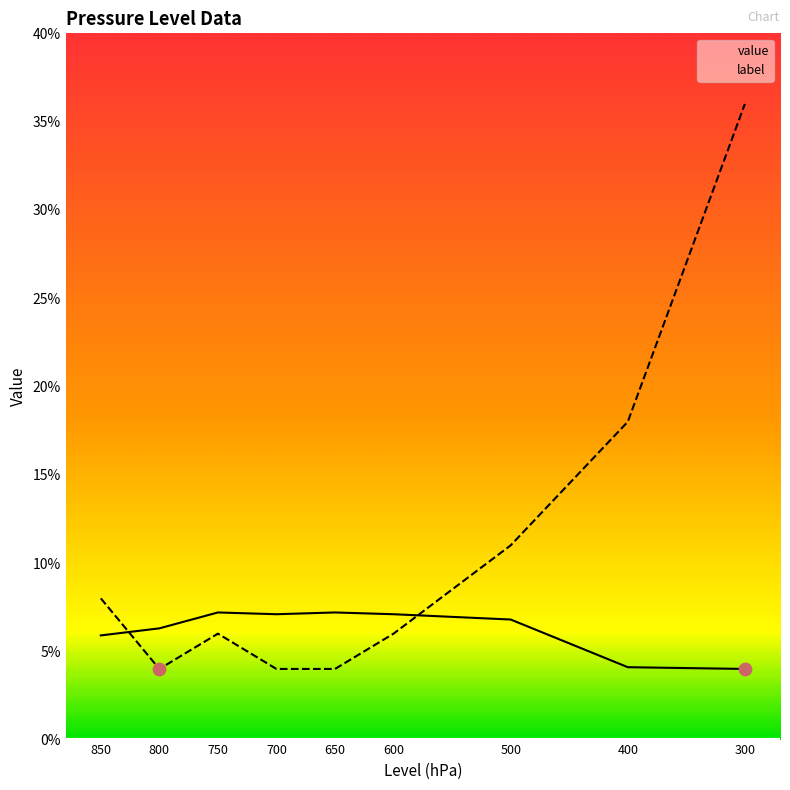

What are all the series names shown in the legend?

value, label